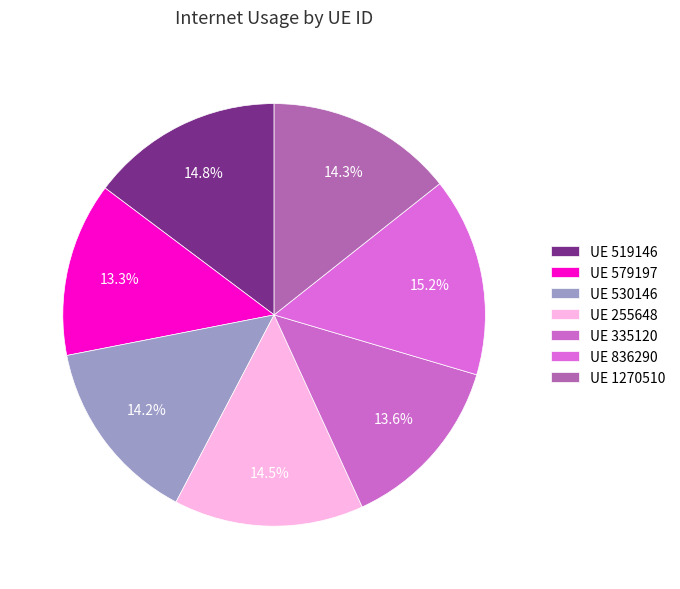

How many slices are in this pie chart?

7